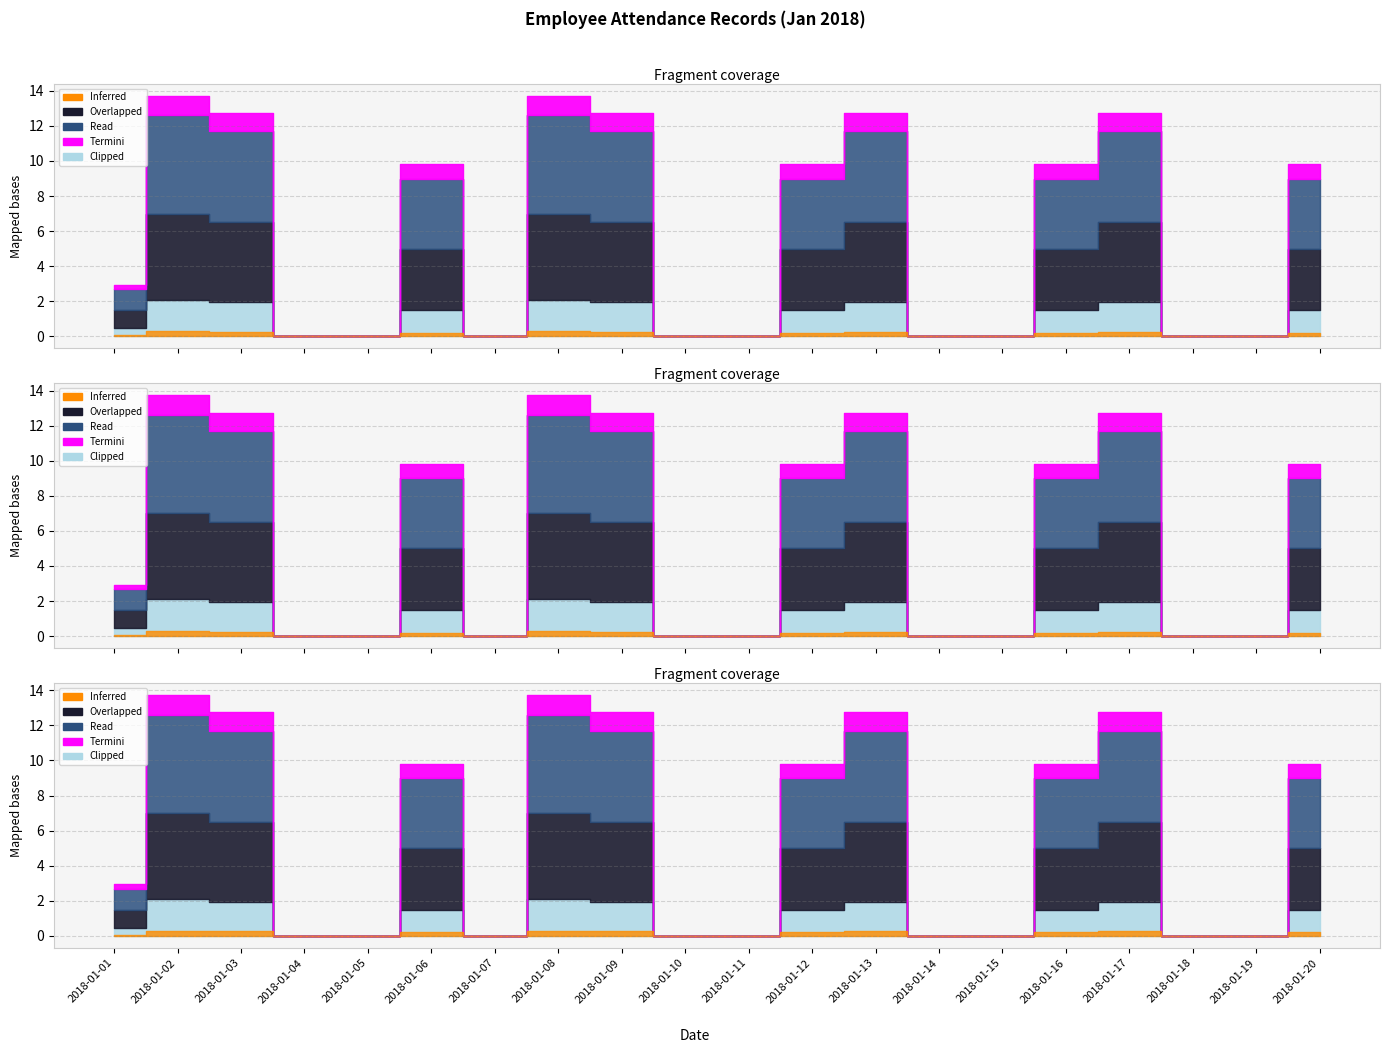

How many lines are shown in the chart?

5